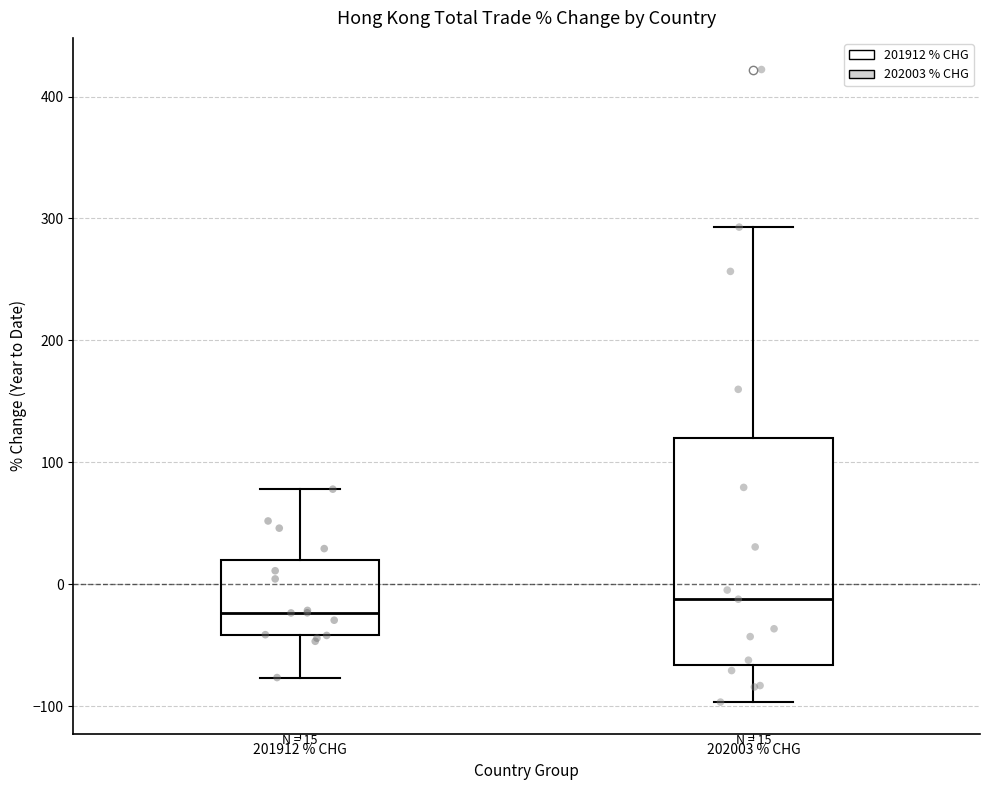

Which box is the tallest, from its lower edge to its upper edge?

202003 % CHG